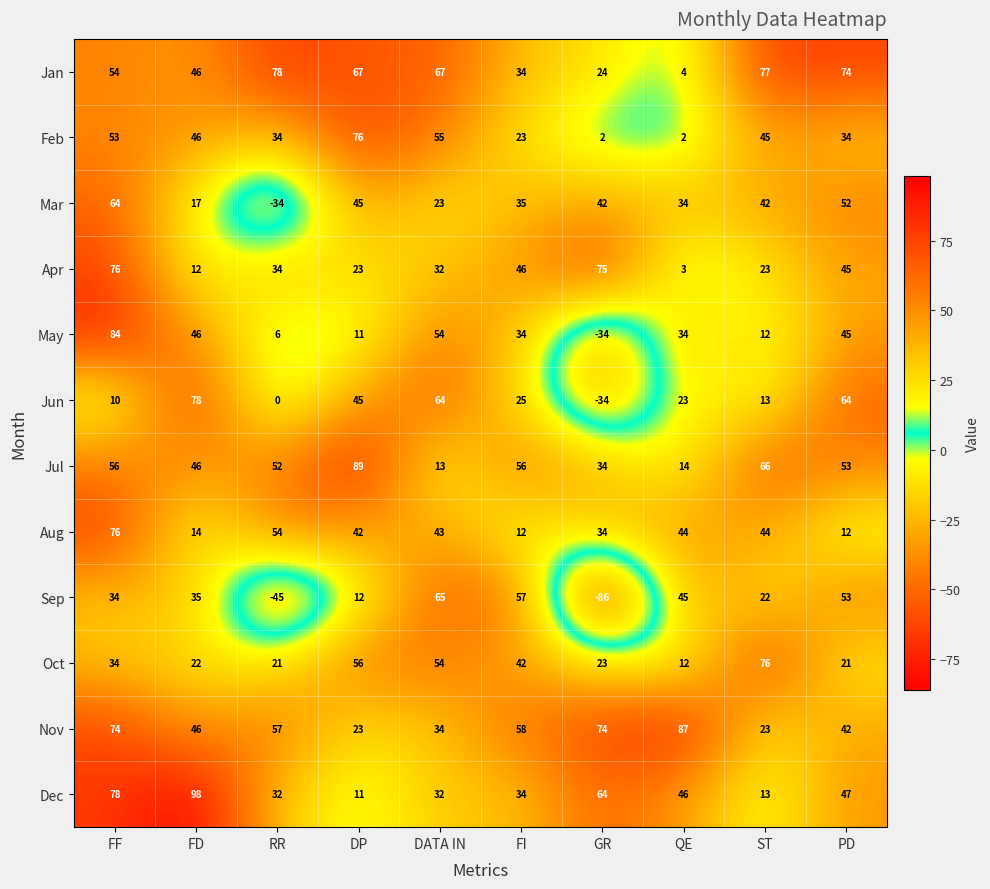

At which label does Mar first exceed 42?

FF